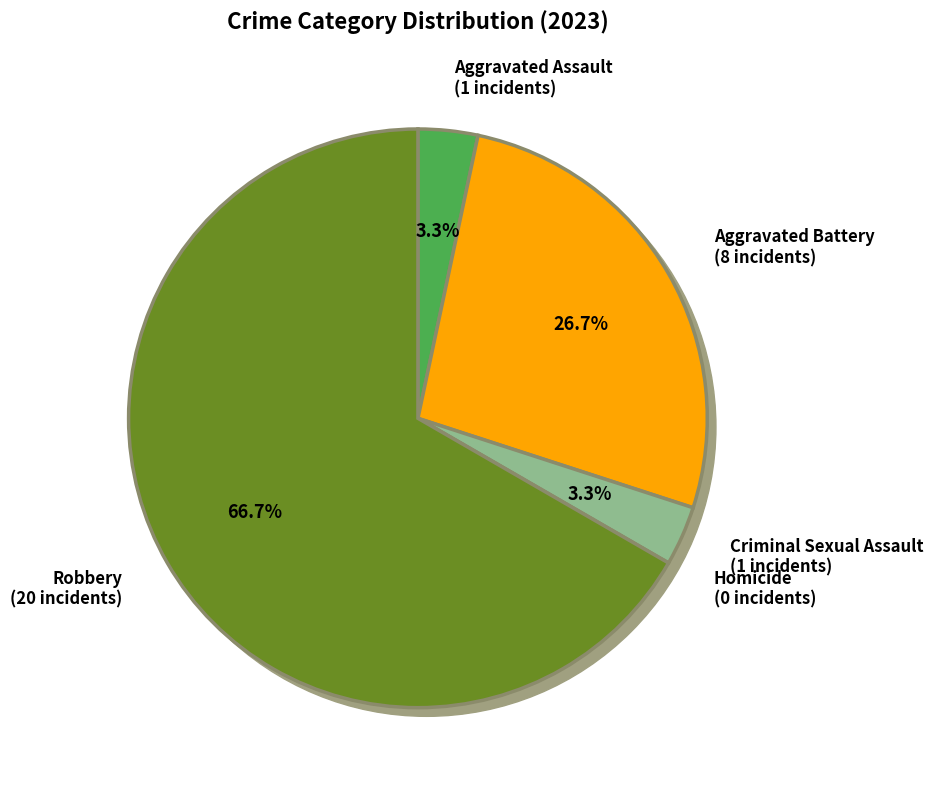

To the nearest percent, what is the average slice percentage?

20%